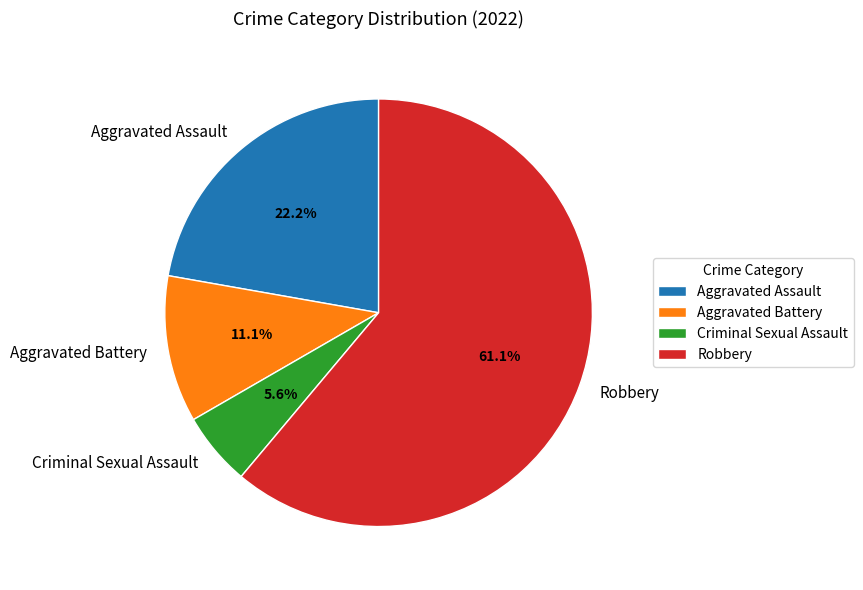

To the nearest percent, what is the combined percentage of Criminal Sexual Assault and Robbery?

67%